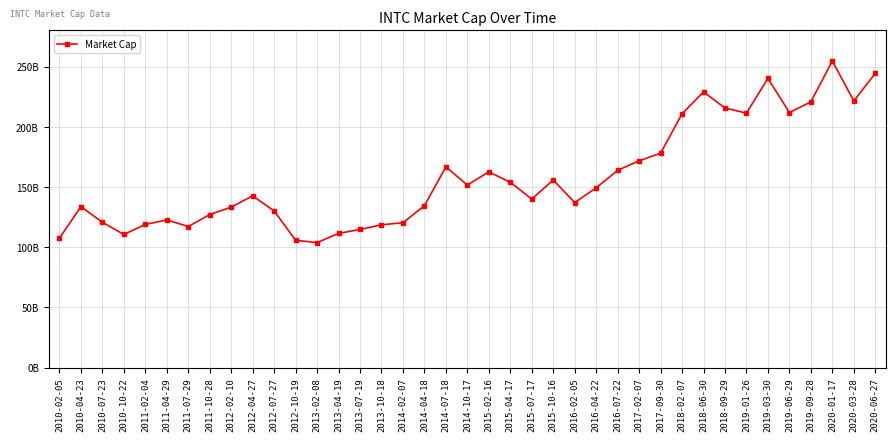

List the labels in order of value, smallest first.

2013-02-08, 2012-10-19, 2010-02-05, 2010-10-22, 2013-04-19, 2013-07-19, 2011-07-29, 2013-10-18, 2011-02-04, 2014-02-07, 2010-07-23, 2011-04-29, 2011-10-28, 2012-07-27, 2012-02-10, 2010-04-23, 2014-04-18, 2016-02-05, 2015-07-17, 2012-04-27, 2016-04-22, 2014-10-17, 2015-04-17, 2015-10-16, 2015-02-16, 2016-07-22, 2014-07-18, 2017-02-07, 2017-09-30, 2018-02-07, 2019-01-26, 2019-06-29, 2018-09-29, 2019-09-28, 2020-03-28, 2018-06-30, 2019-03-30, 2020-06-27, 2020-01-17